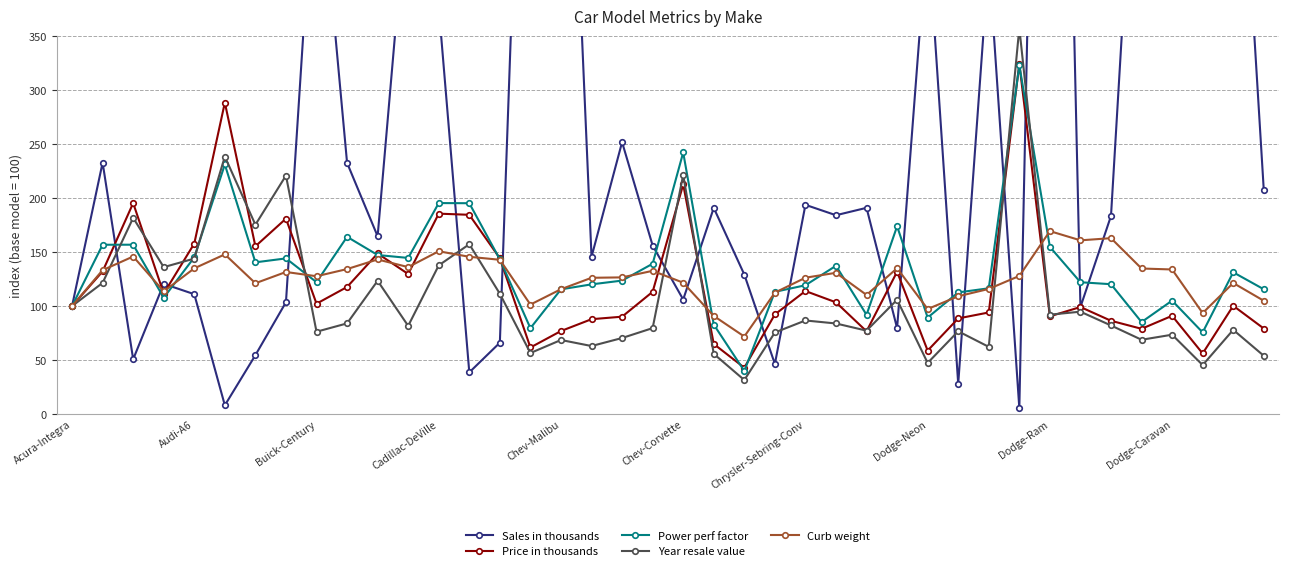

What is the highest value of the Curb weight series?

169.4